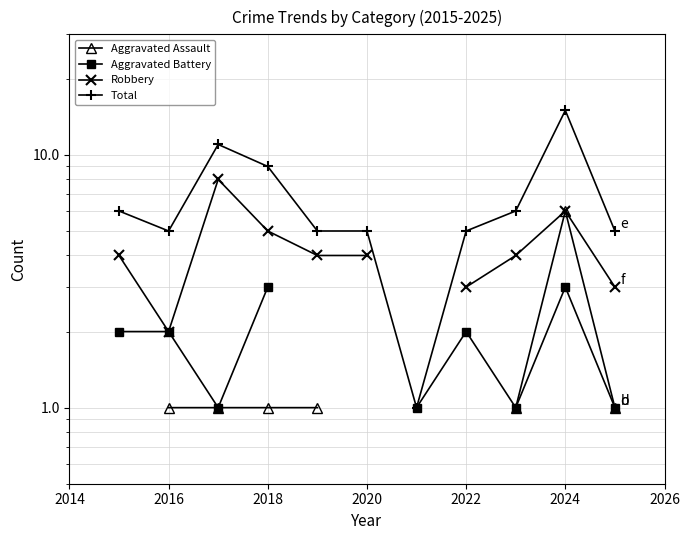

How many Aggravated Battery values are between 2 and 3?

5